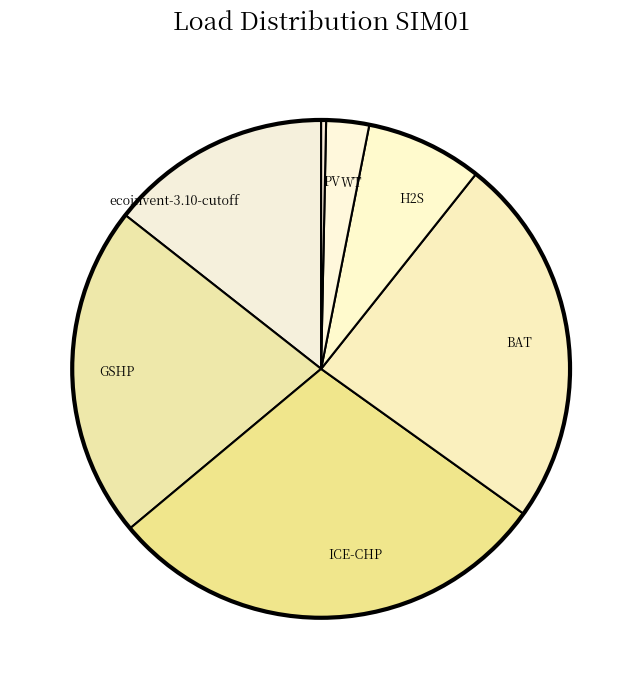

Does H2S represent more than half of the total?

No